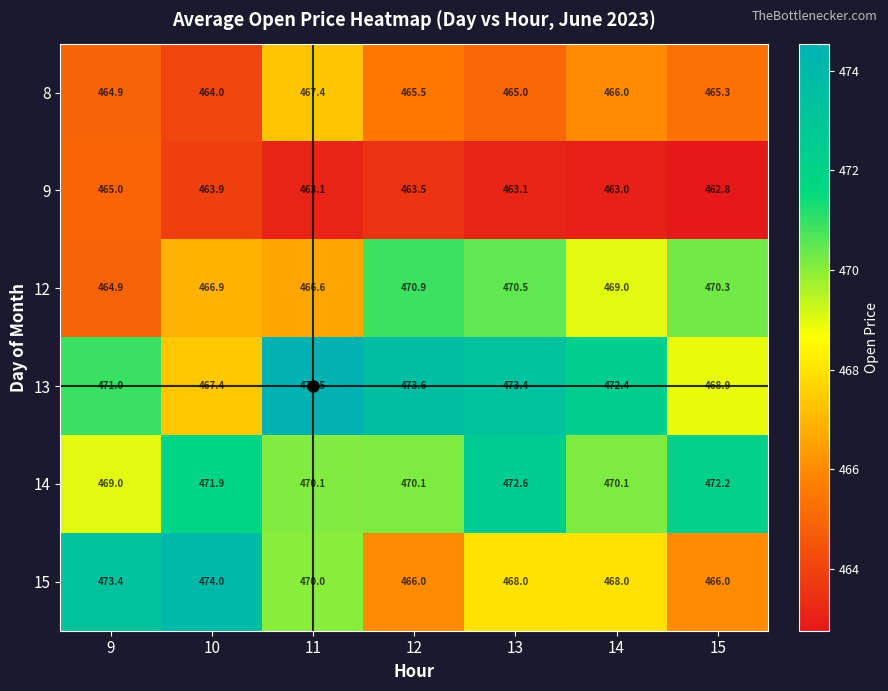

What is the difference between the 13 values at 11 and 9?

3.5